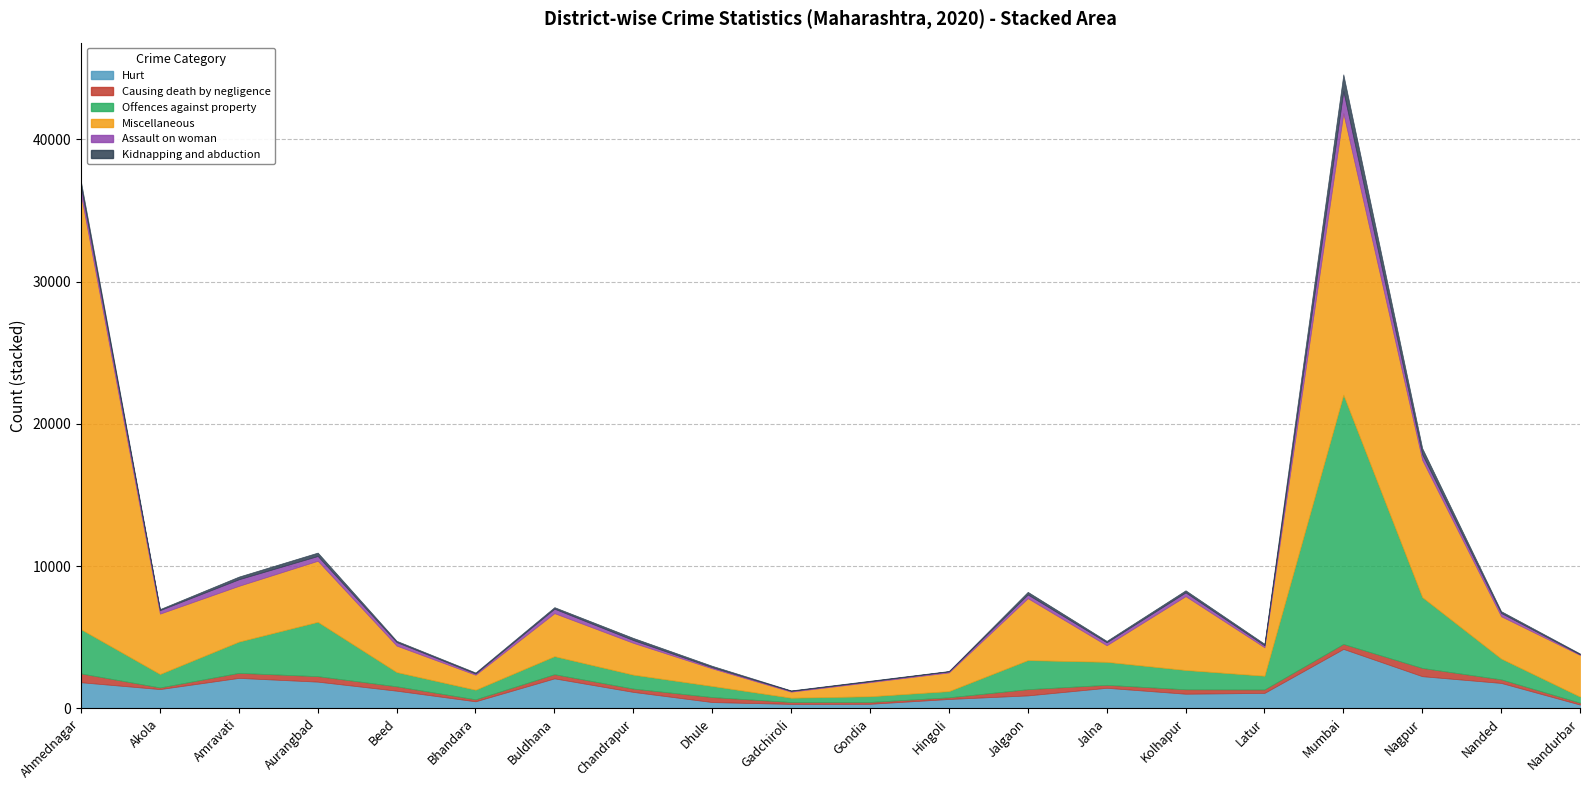

The value of Hurt at Gondia is 311. True or false?

True